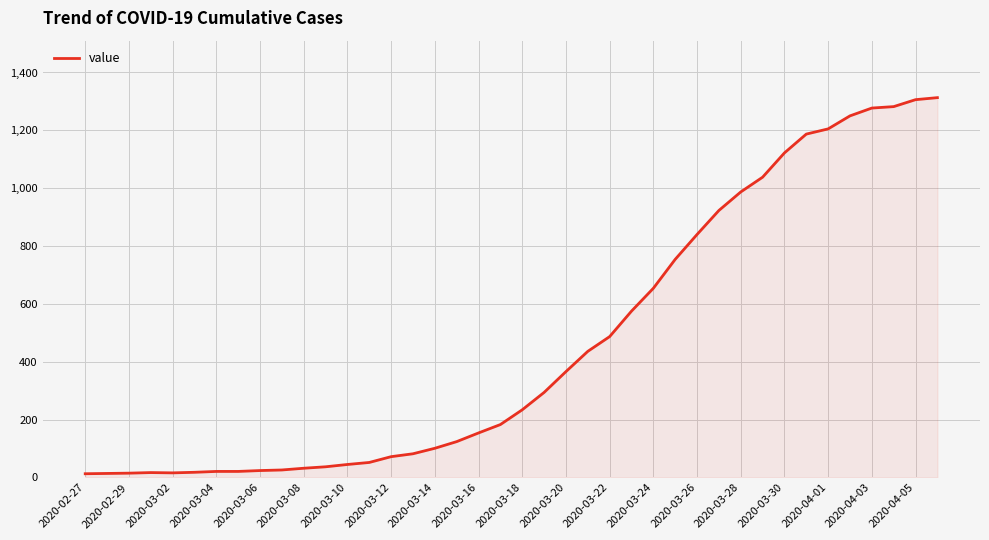

What is the difference between the maximum and minimum values?

1300